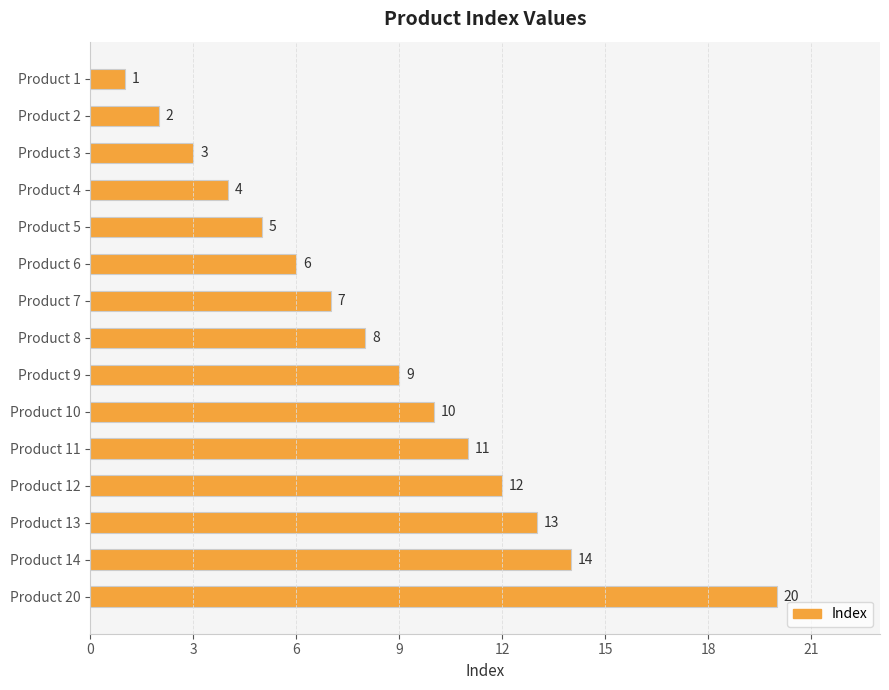

How many values are below 8?

7